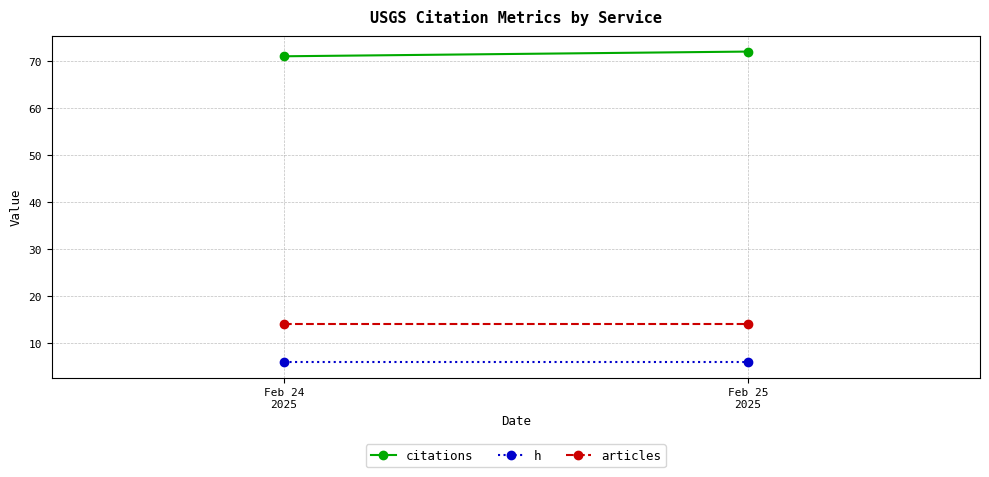

What is the smallest value displayed?

6